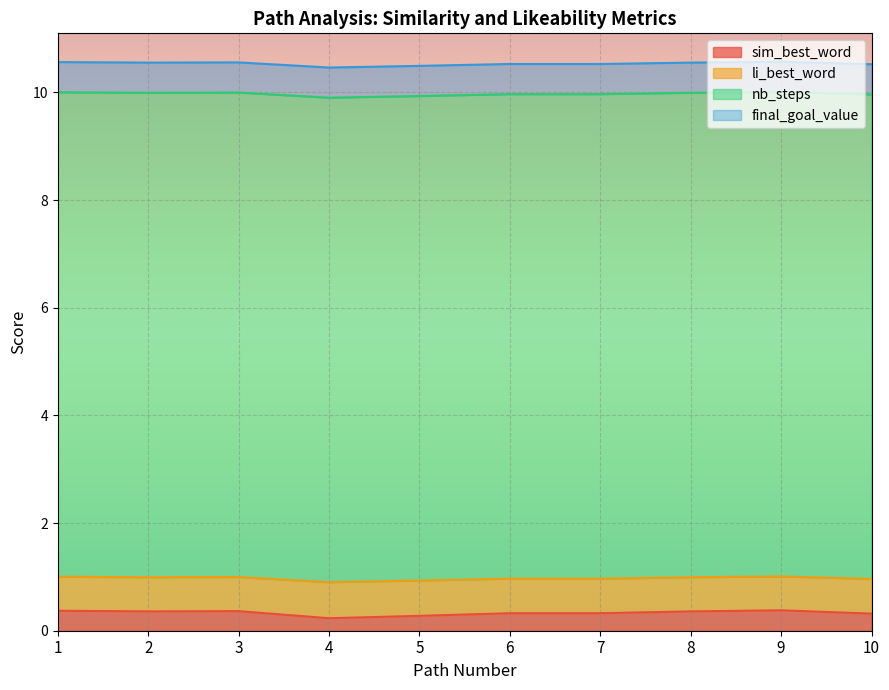

What is the total value across all series at 4?

10.5